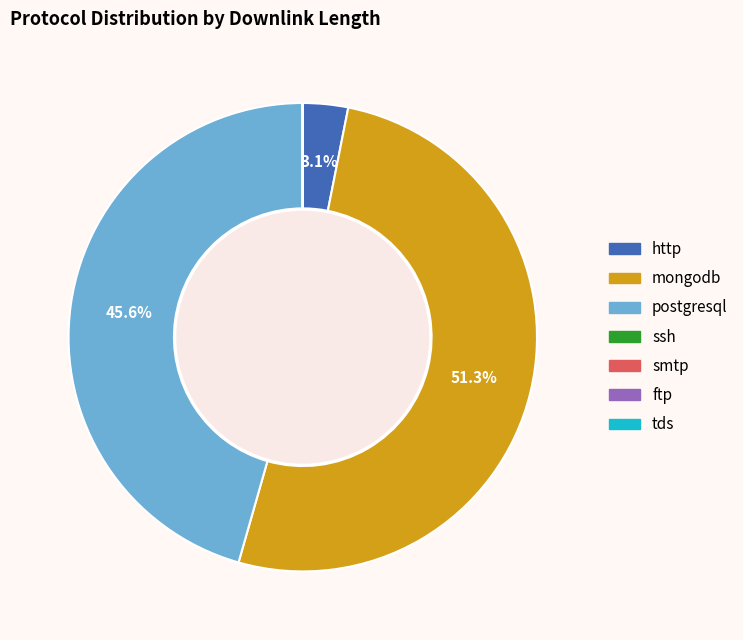

What percentage is the mongodb slice, to the nearest percent?

51%